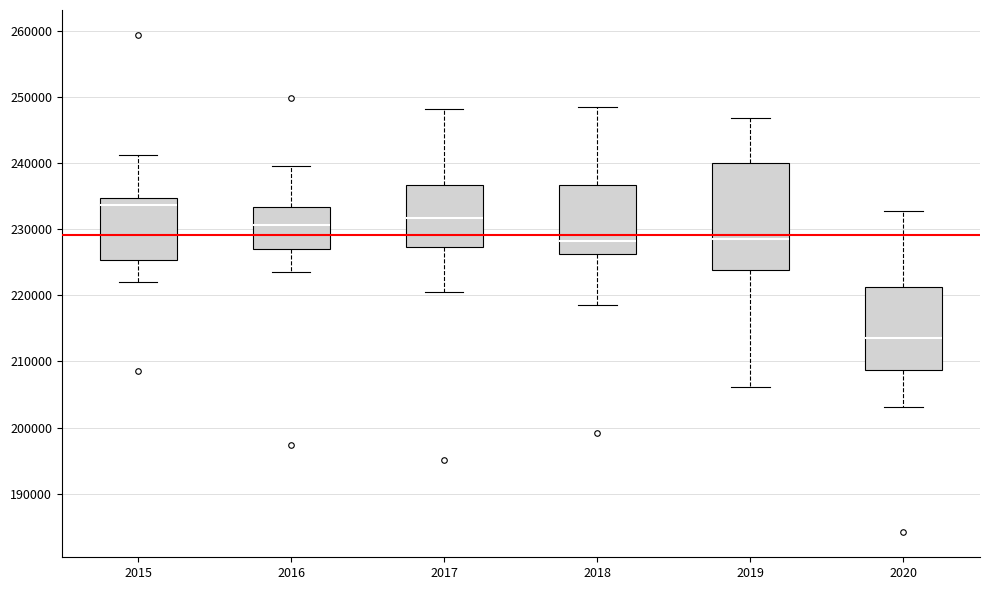

Comparing the boxes themselves (not the whiskers), which one is the tallest?

2019